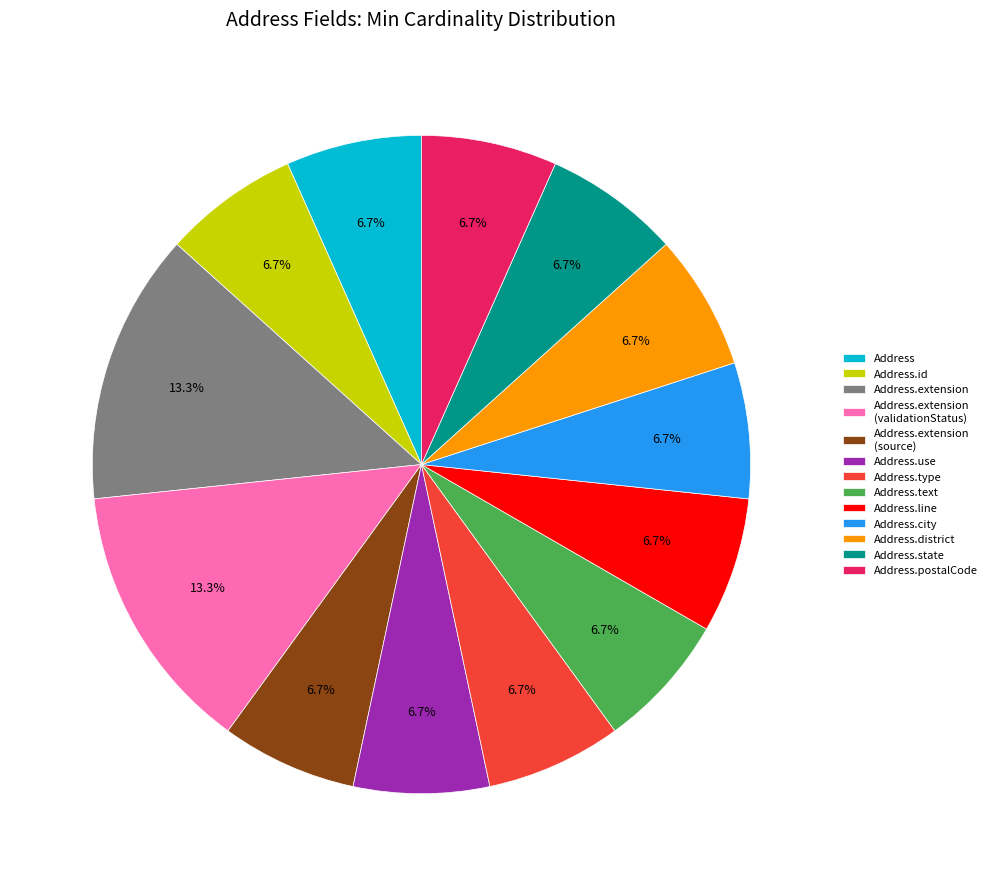

What portion of the pie excludes Address.city?

93.3%